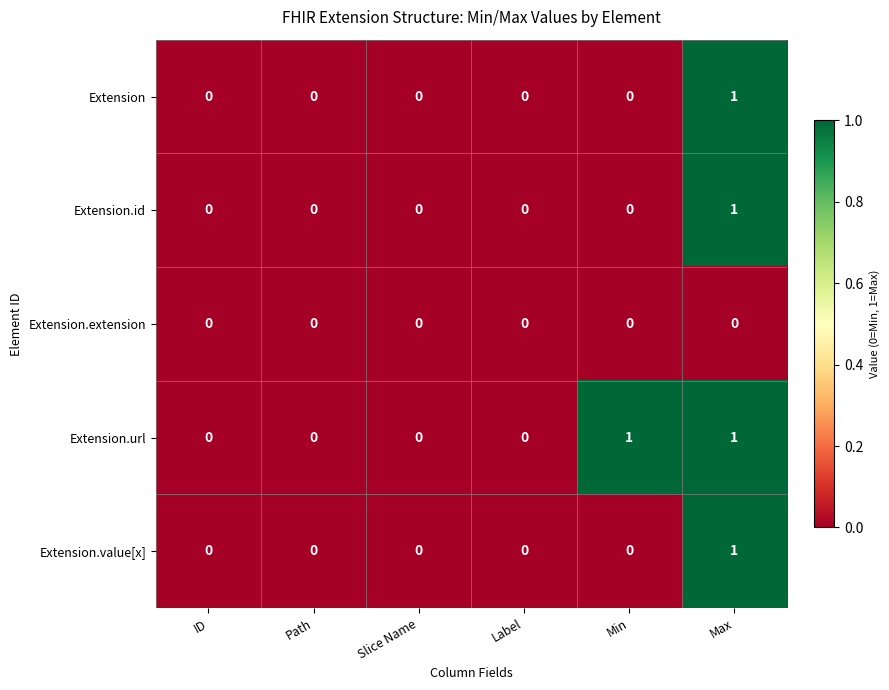

Reading left to right, what are all the values shown in this chart?

Extension: ID=0	Path=0	Slice Name=0	Label=0	Min=0	Max=1
Extension.id: ID=0	Path=0	Slice Name=0	Label=0	Min=0	Max=1
Extension.extension: ID=0	Path=0	Slice Name=0	Label=0	Min=0	Max=0
Extension.url: ID=0	Path=0	Slice Name=0	Label=0	Min=1	Max=1
Extension.value[x]: ID=0	Path=0	Slice Name=0	Label=0	Min=0	Max=1